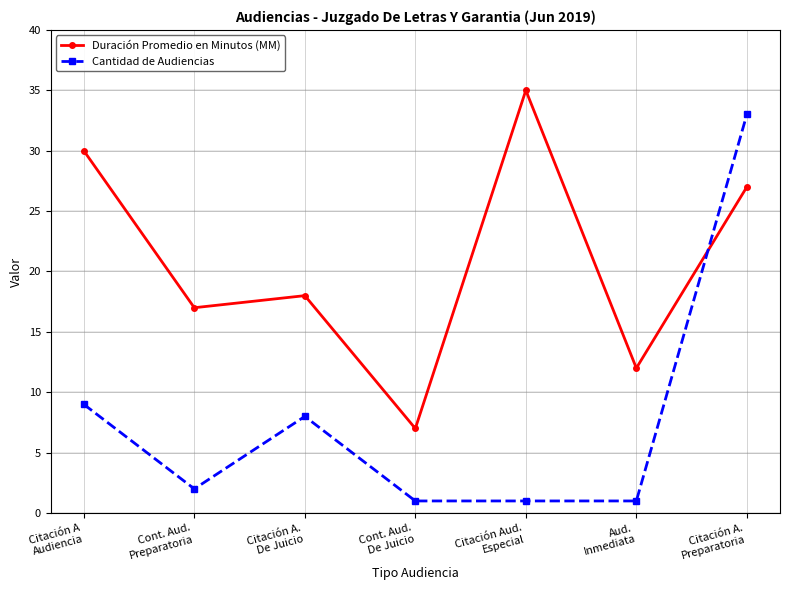

How many interior local valleys does the Duración Promedio en Minutos (MM) series have?

3